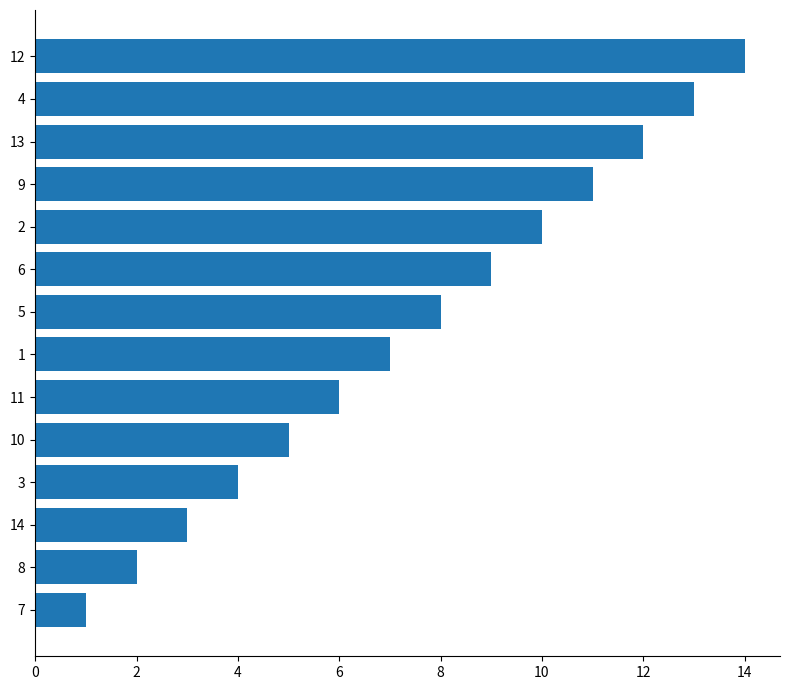

How many values are below 8?

7